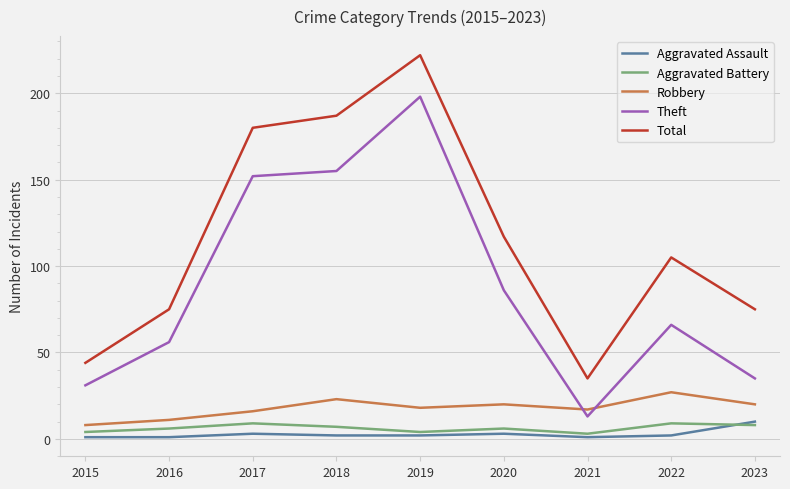

What is the sum of the Theft values at 2021 and 2020?

99